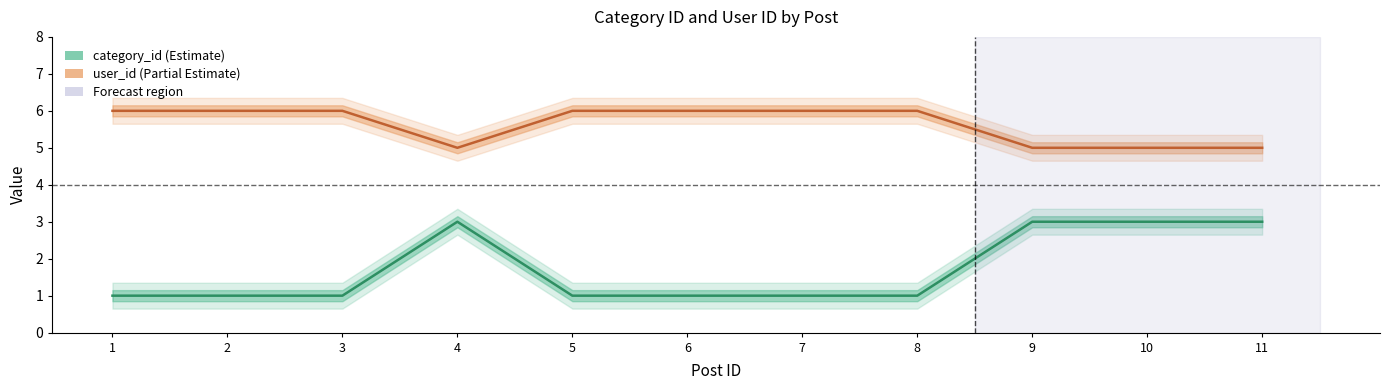

What is the smallest value displayed?

1